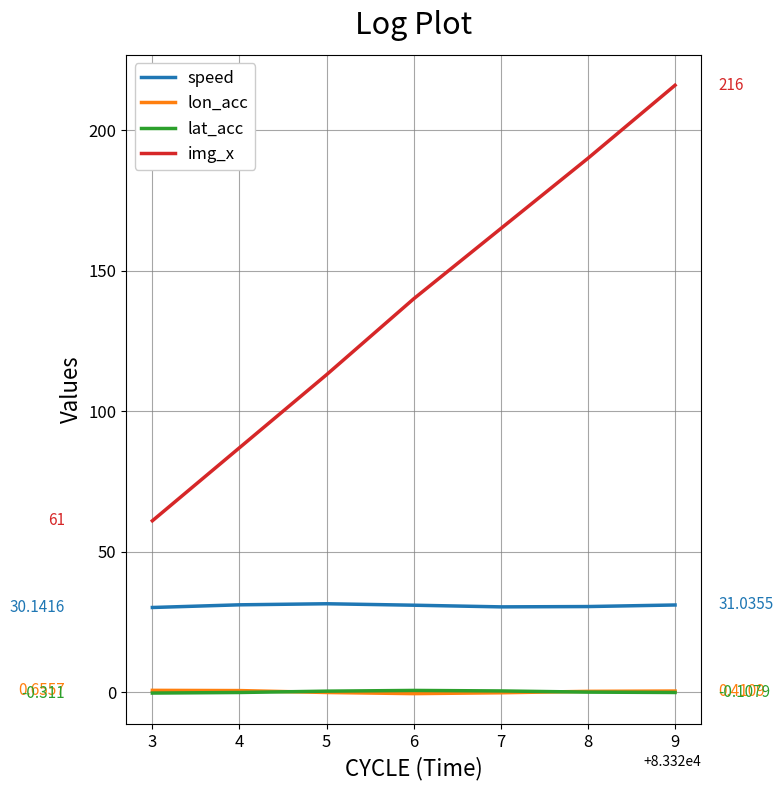

Which series changed the most between 3 and 8?

img_x